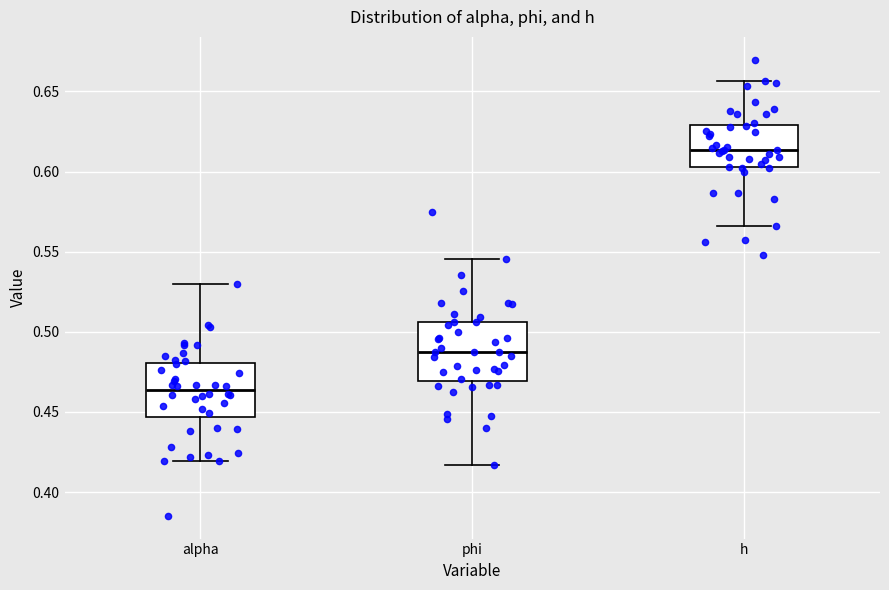

Where does the lower whisker of the box for alpha end on the y-axis? The values are not printed on the chart, so give them approximately, as read against the axis.

0.420